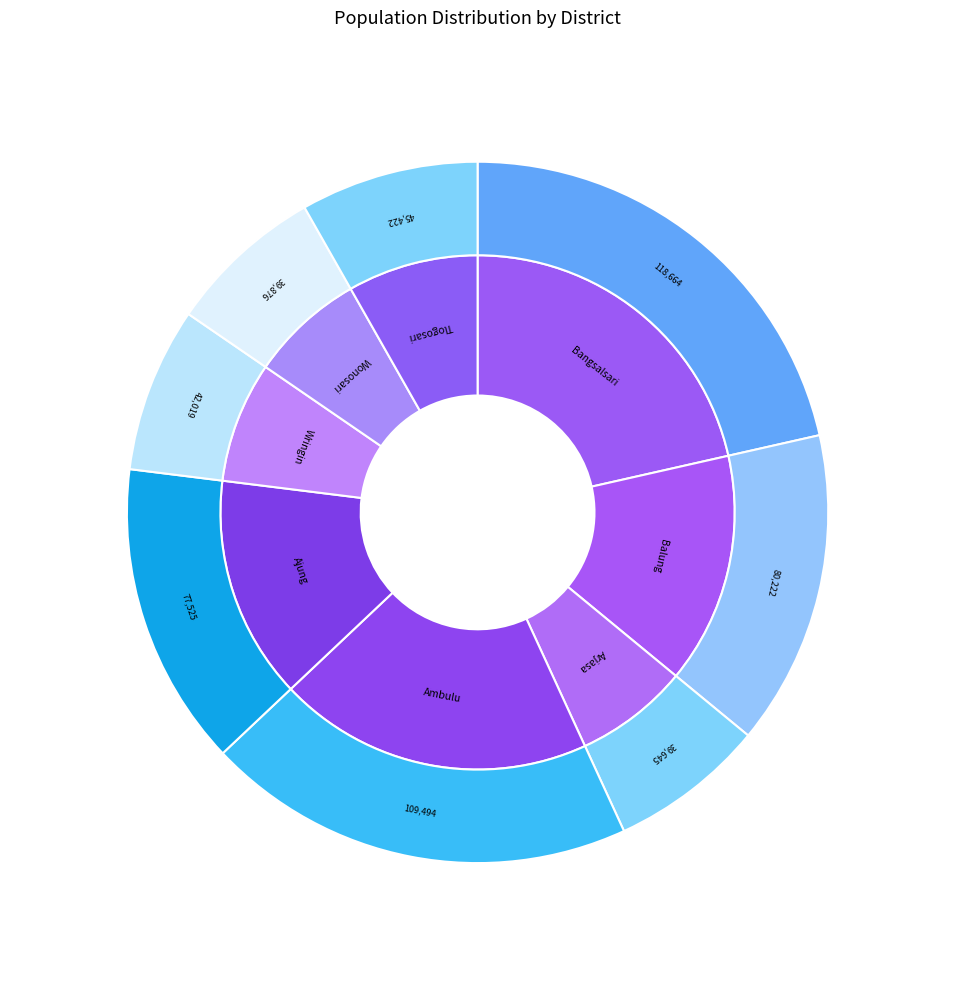

To the nearest percent, what portion does Ambulu represent?

20%